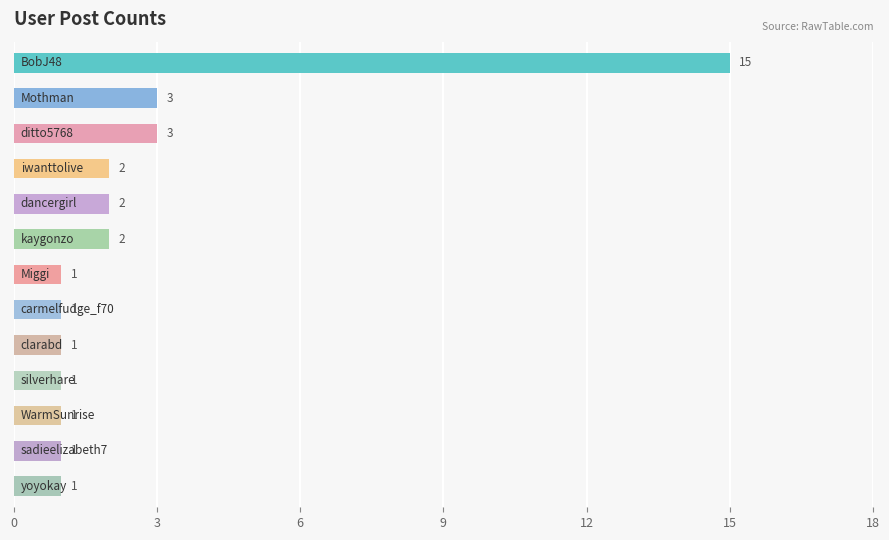

Count the number of values greater than 1.

6